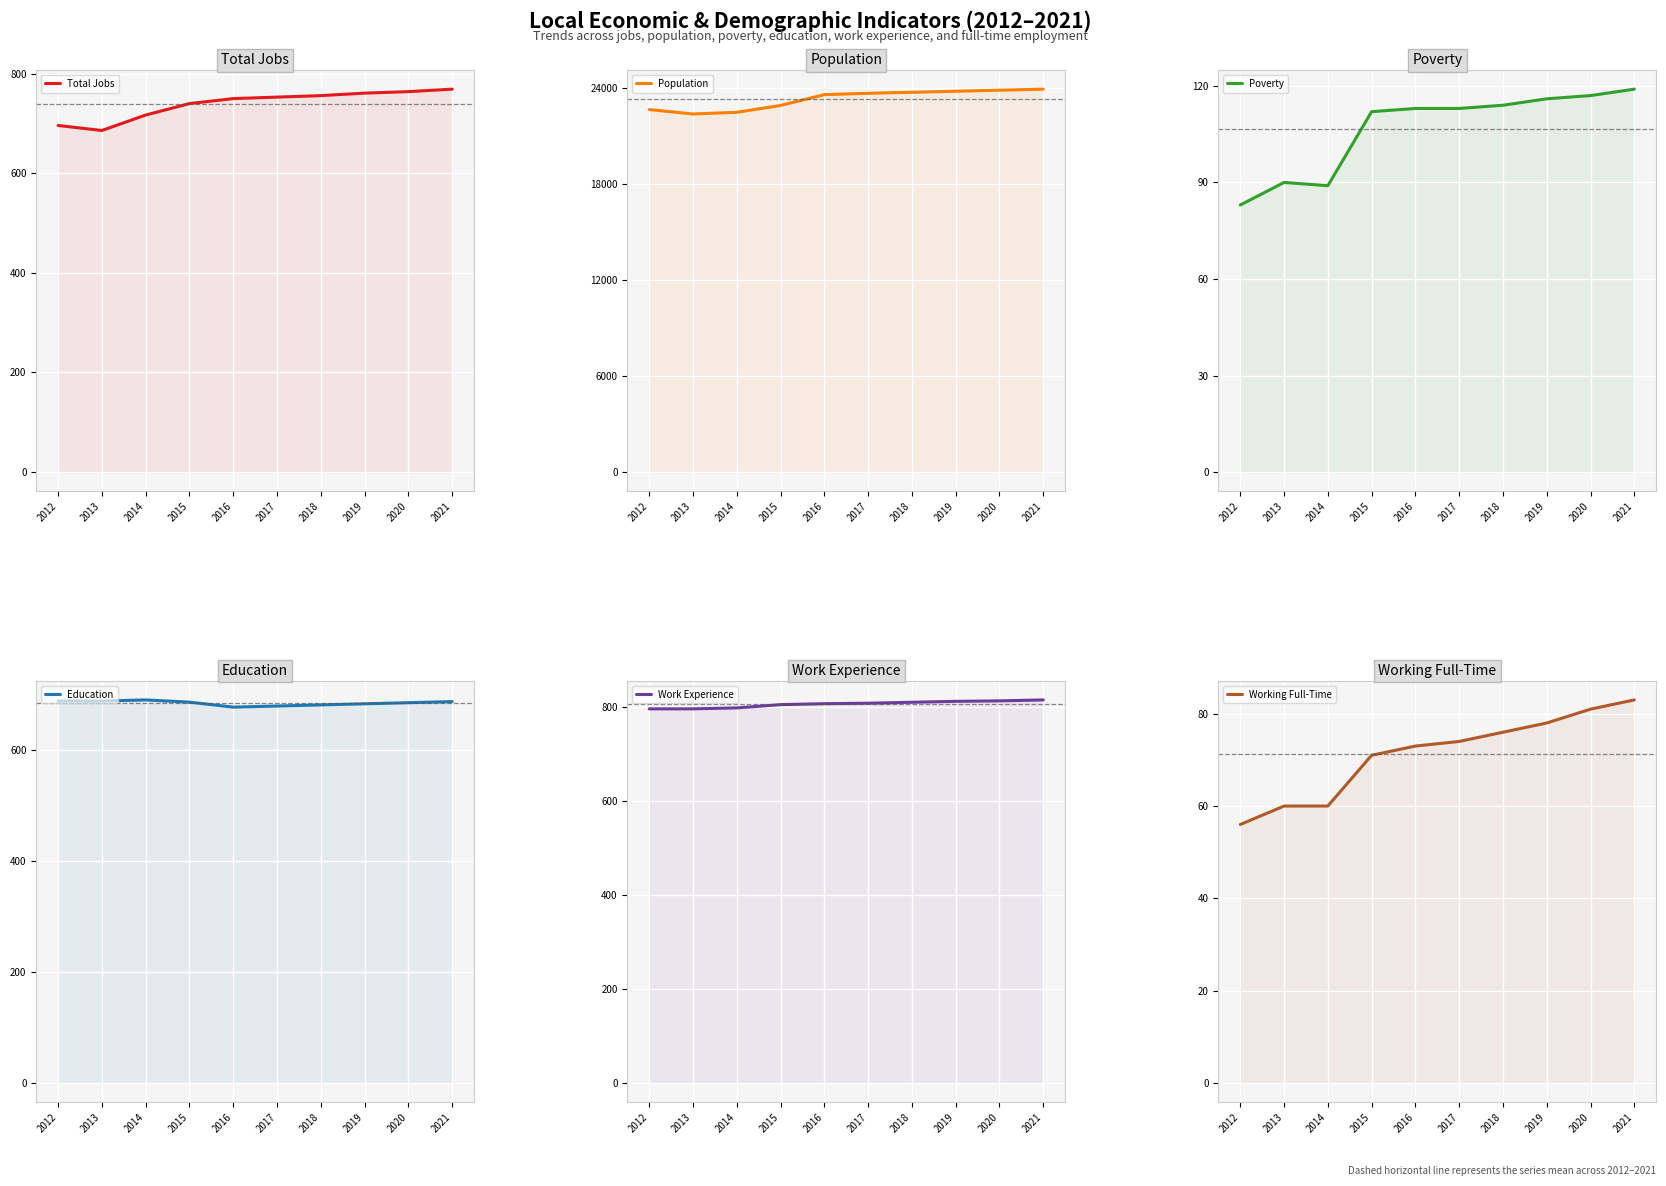

True or false: Total Jobs and Working Full-Time cross at least once.

False